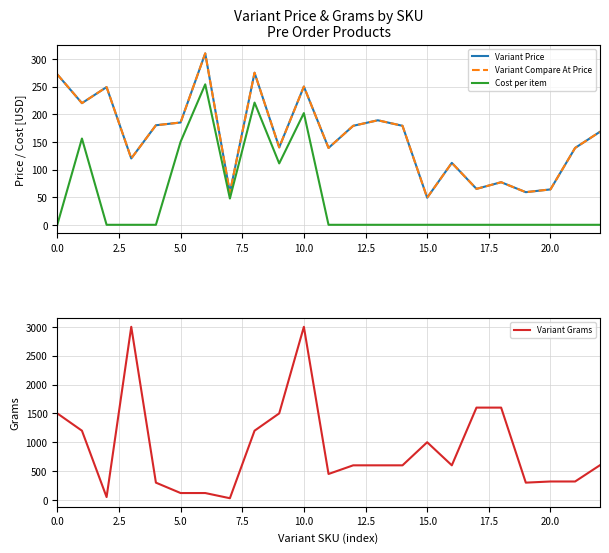

Which category has the lowest value in the Variant Price series?

15